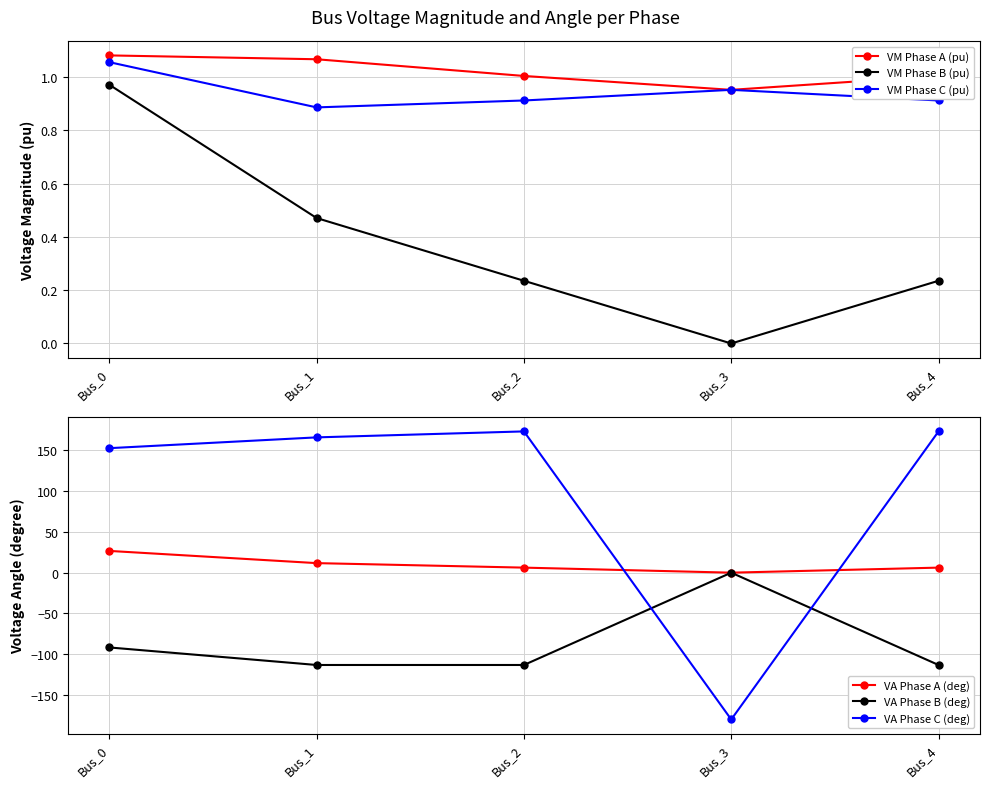

The VA Phase B (deg) series shows 0.0 at Bus_3. True or false?

True